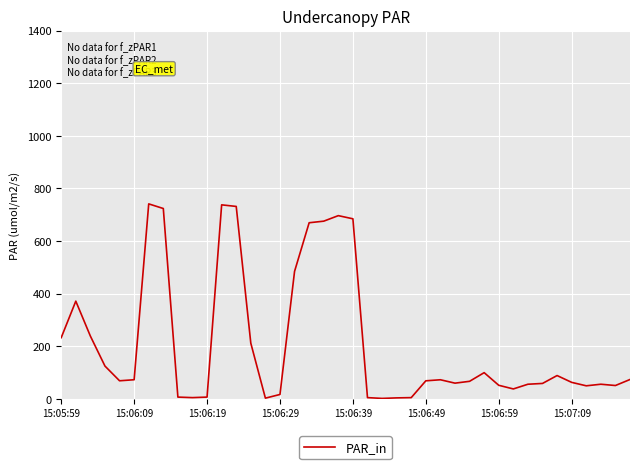

Is this an area chart (filled region under the line)?

No